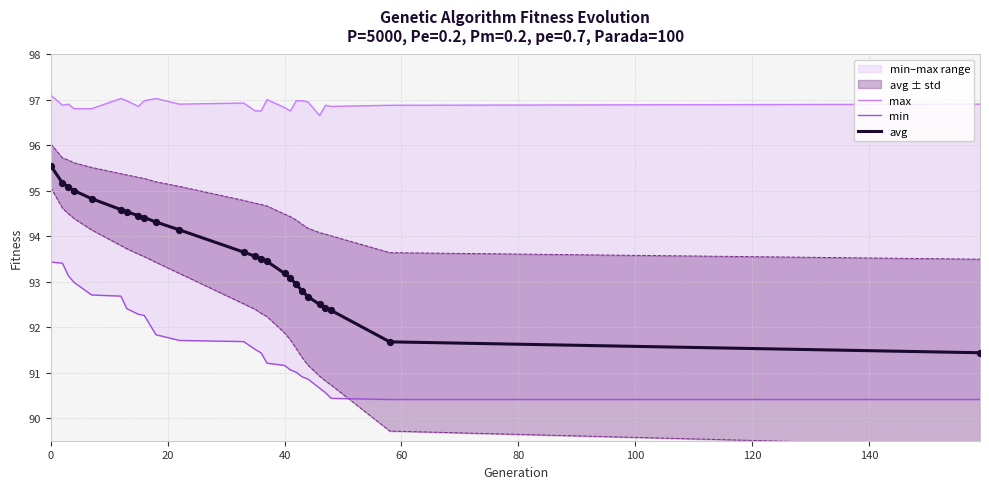

True or false: avg has a value of 93.2 at 40.

True